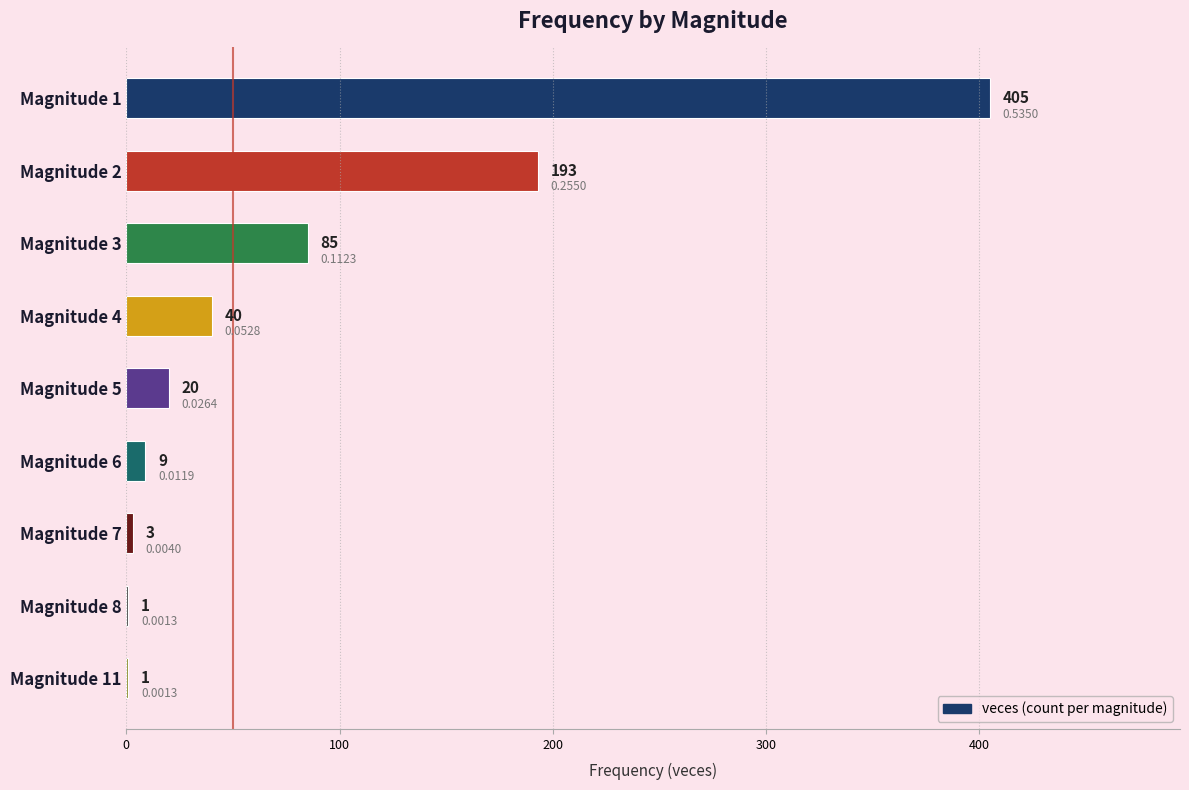

What is the sum of all values?

757